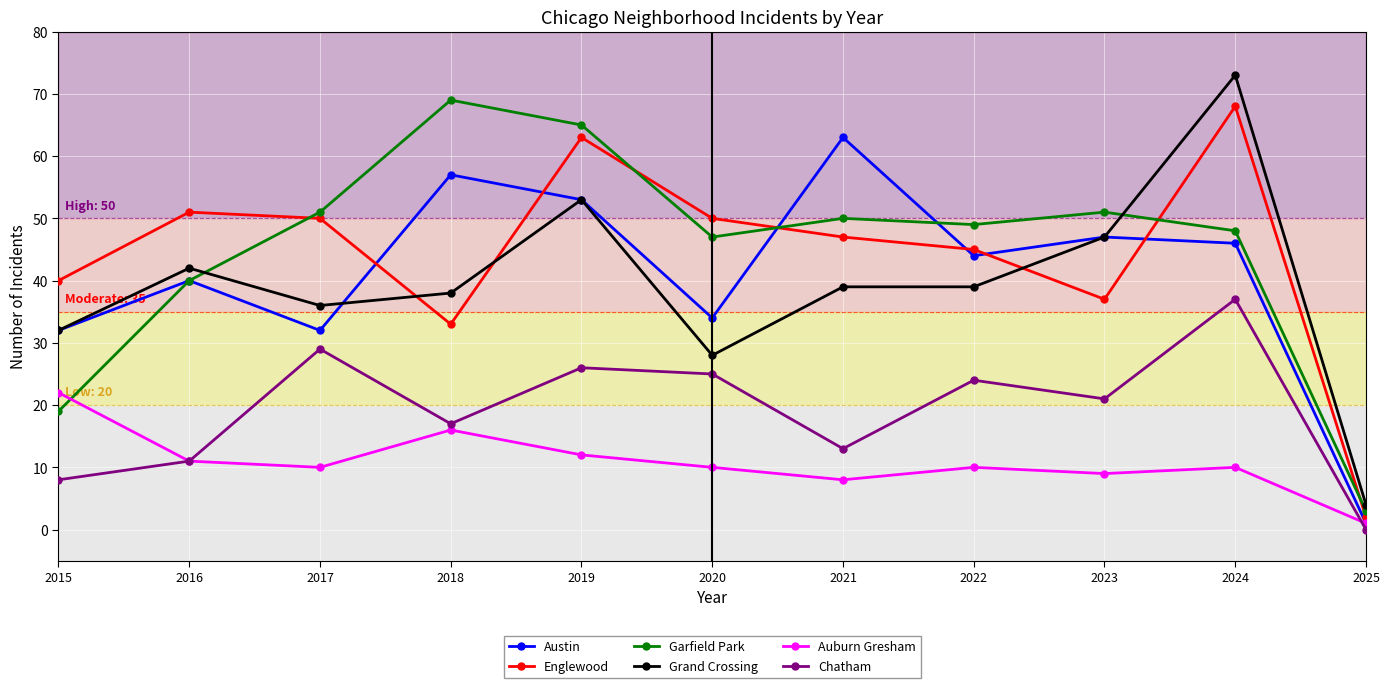

Between which two adjacent categories do Austin and Englewood first intersect?

2017 and 2018